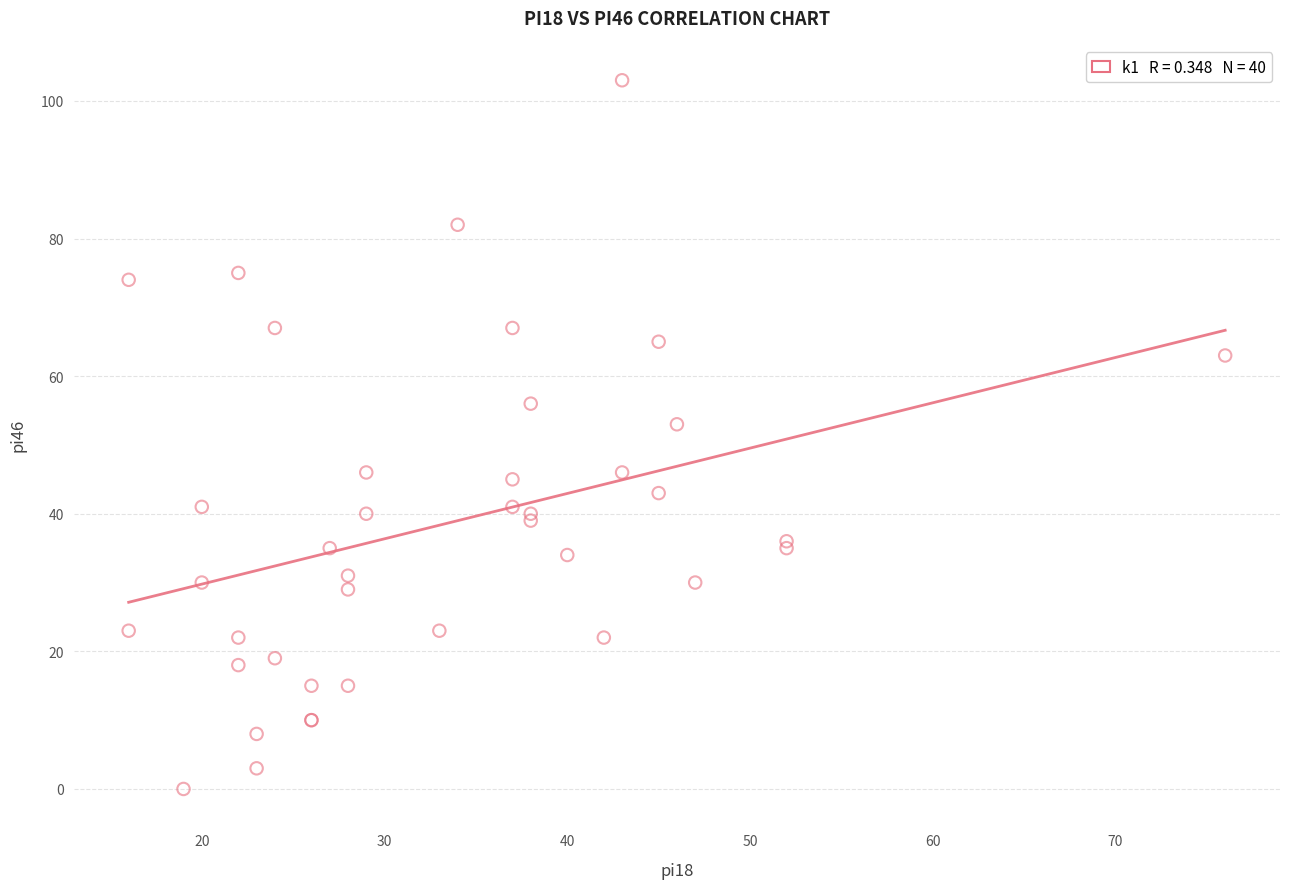

What Y value in the scatter plot is closest to 51?

53